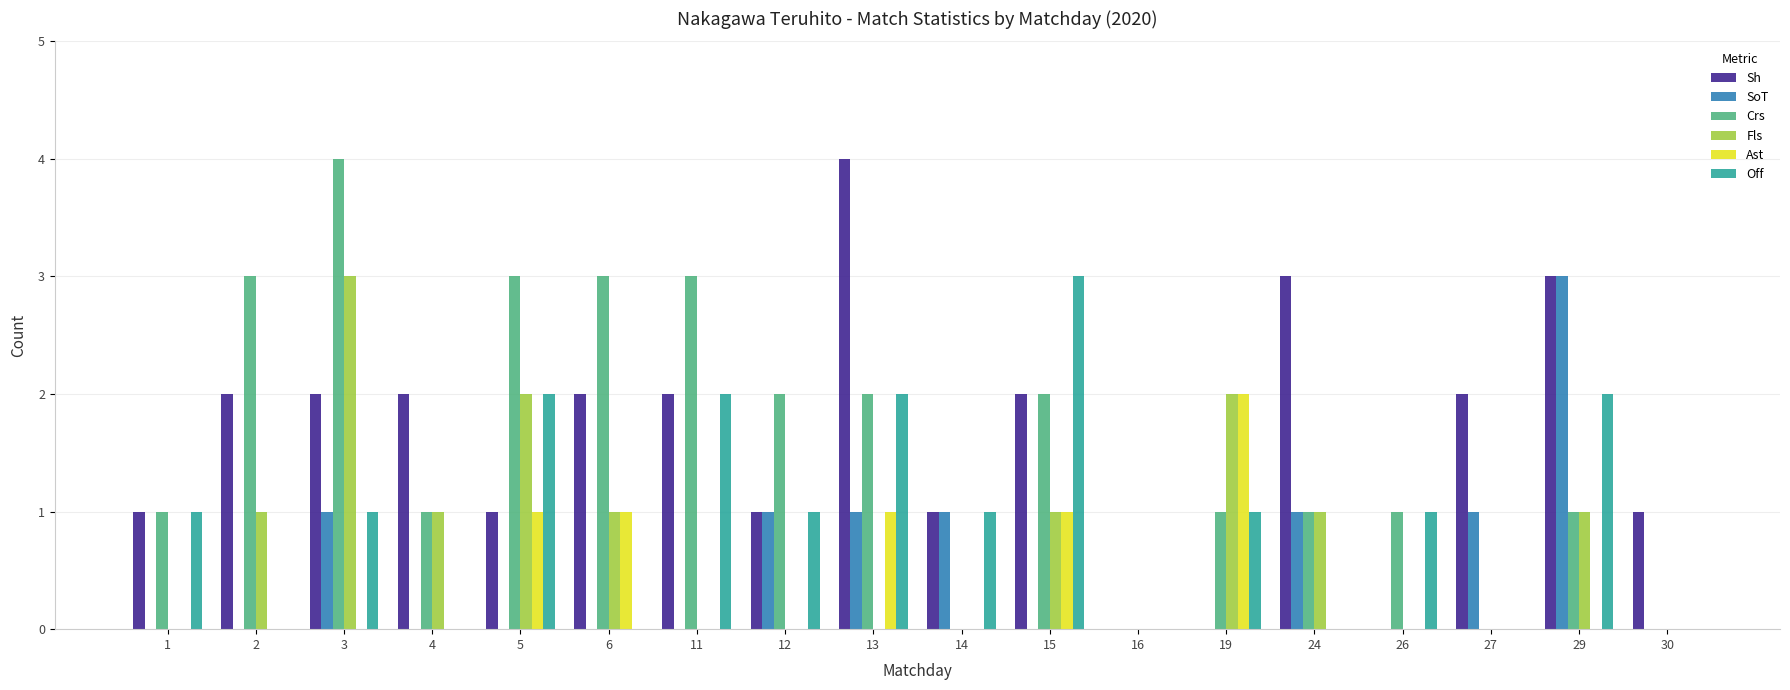

What is the highest value of the Fls series?

3